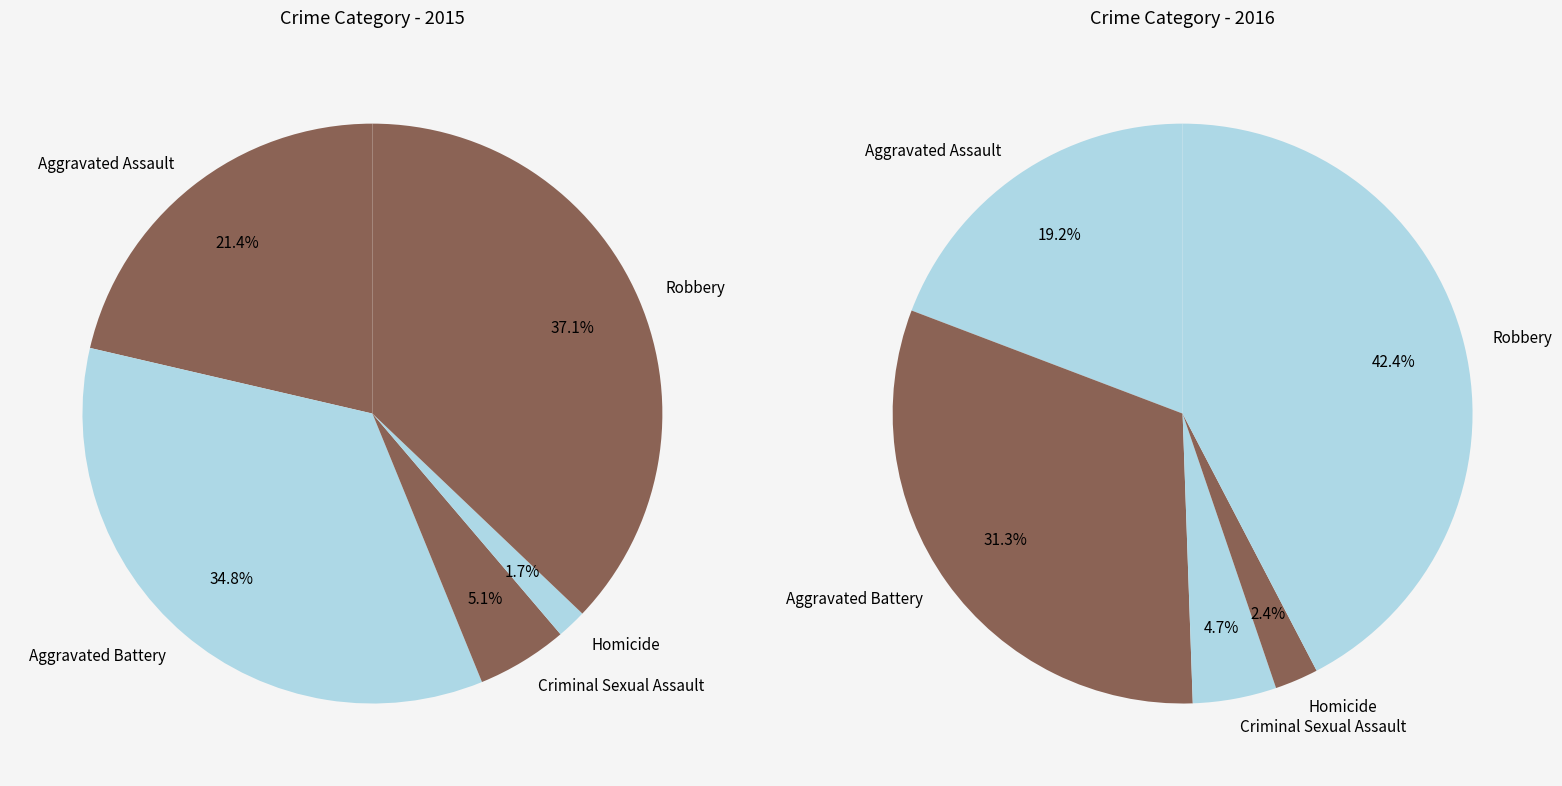

The Aggravated Assault slice represents 10% of the pie. True or false?

False